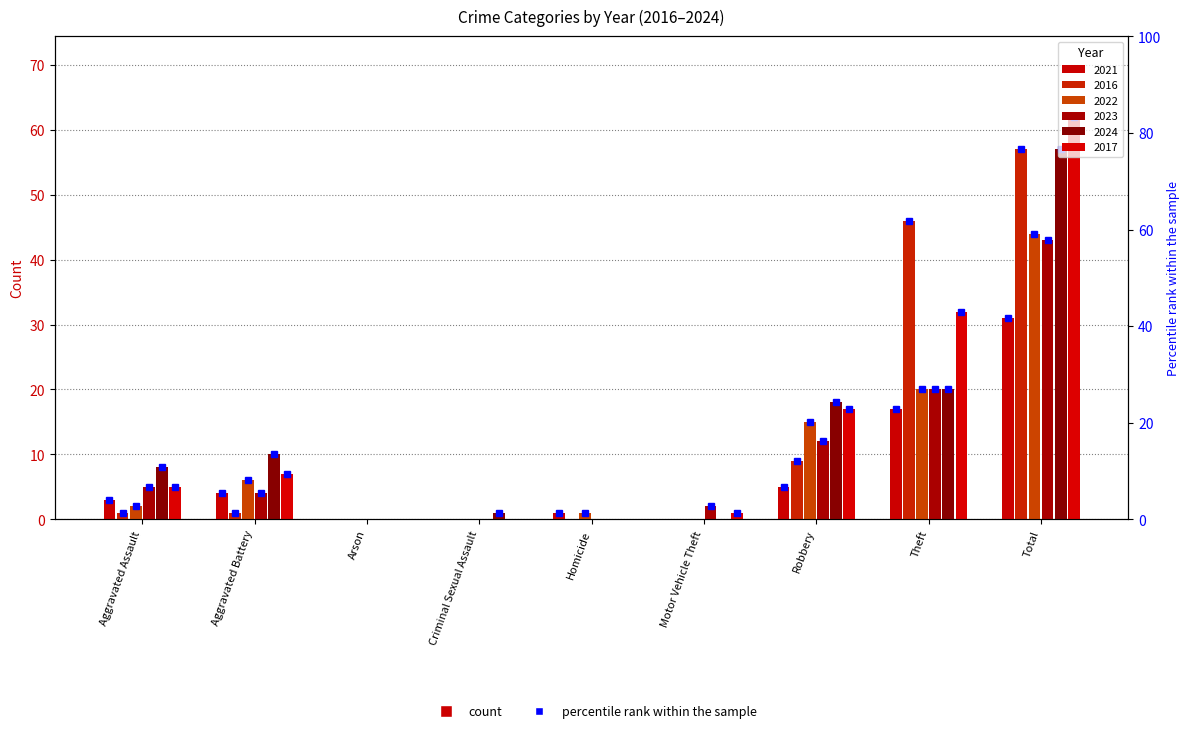

How many data points in 2022 are less than 2?

4